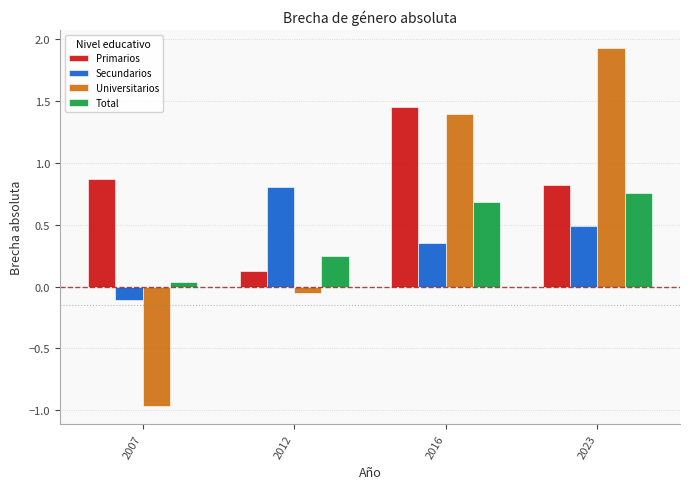

How many data points does each series have?

4